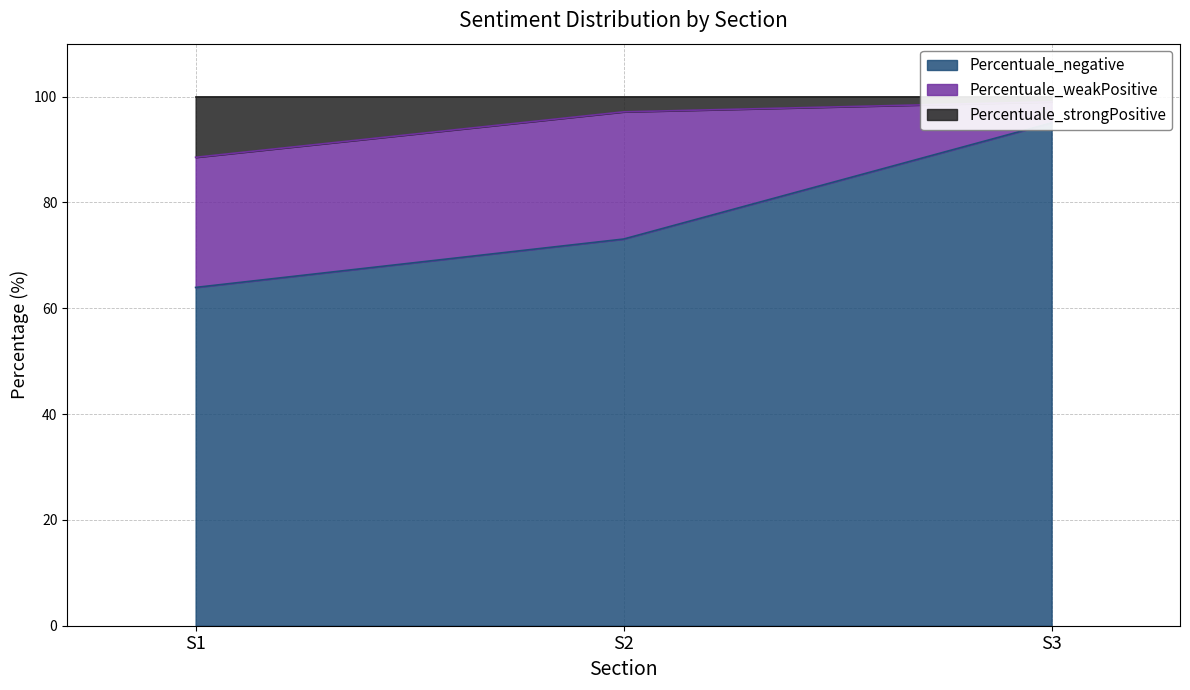

What is the difference between the Percentuale_strongPositive values at S3 and S2?

1.9